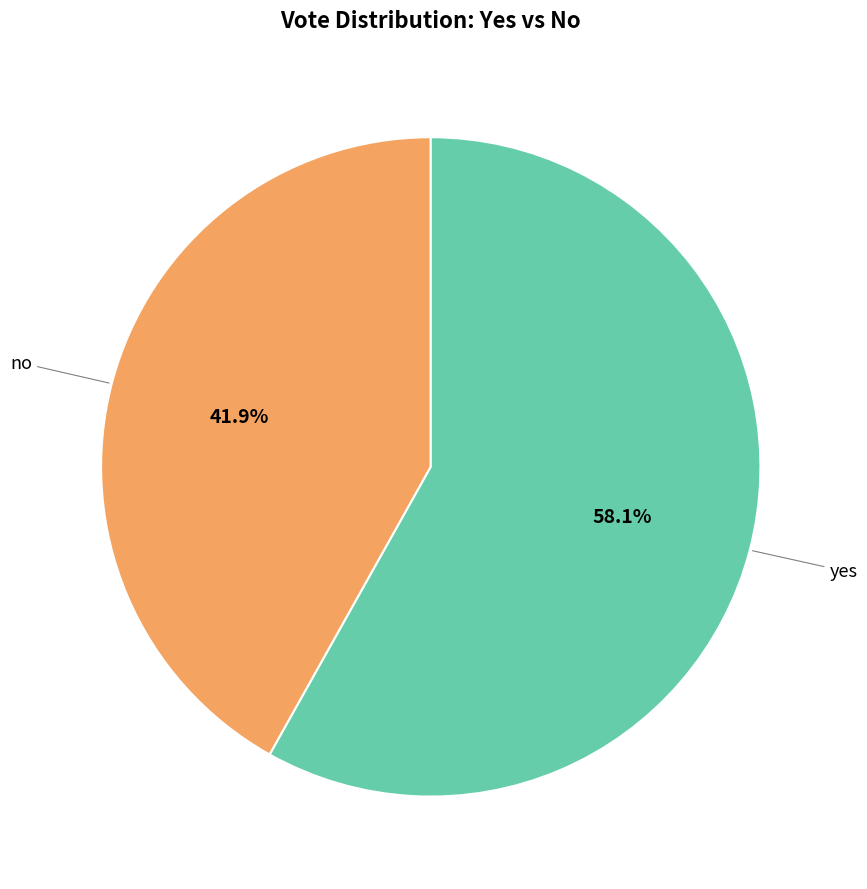

Which slice is the largest?

yes